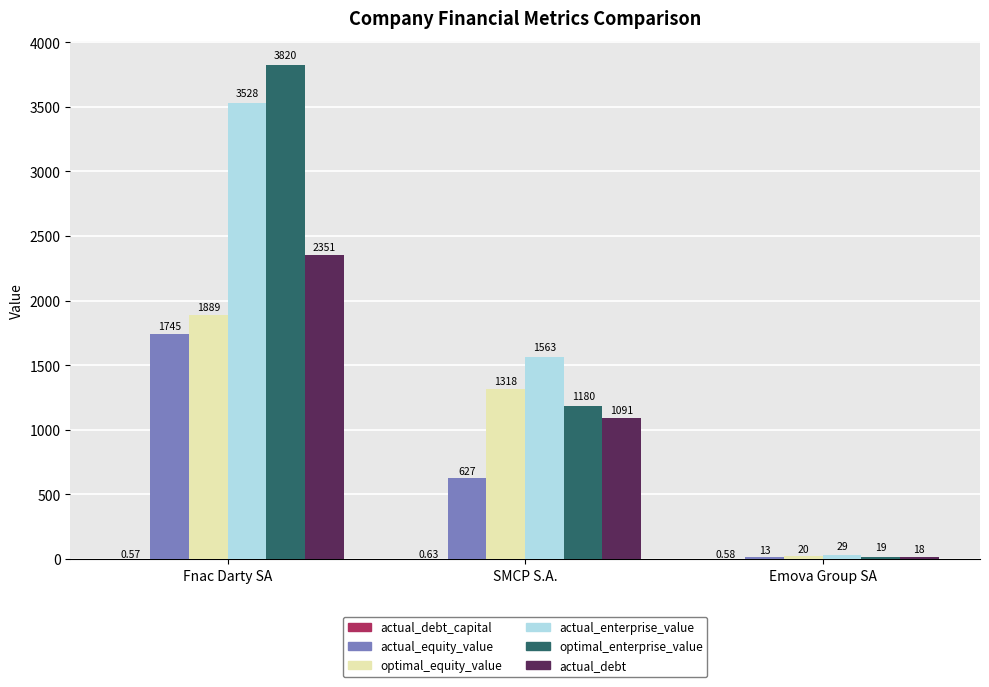

Is the value of actual_enterprise_value at Fnac Darty SA greater than the value of actual_debt at Emova Group SA?

Yes